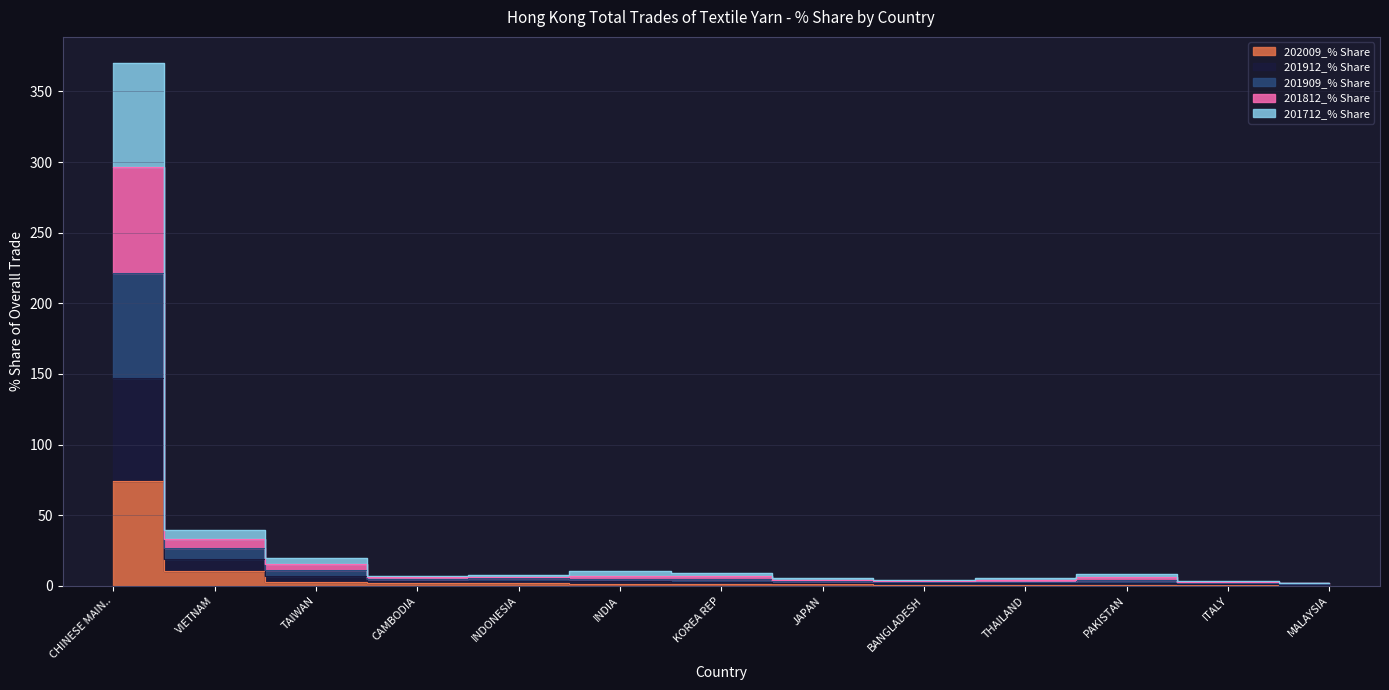

What is the smallest value displayed?

0.3